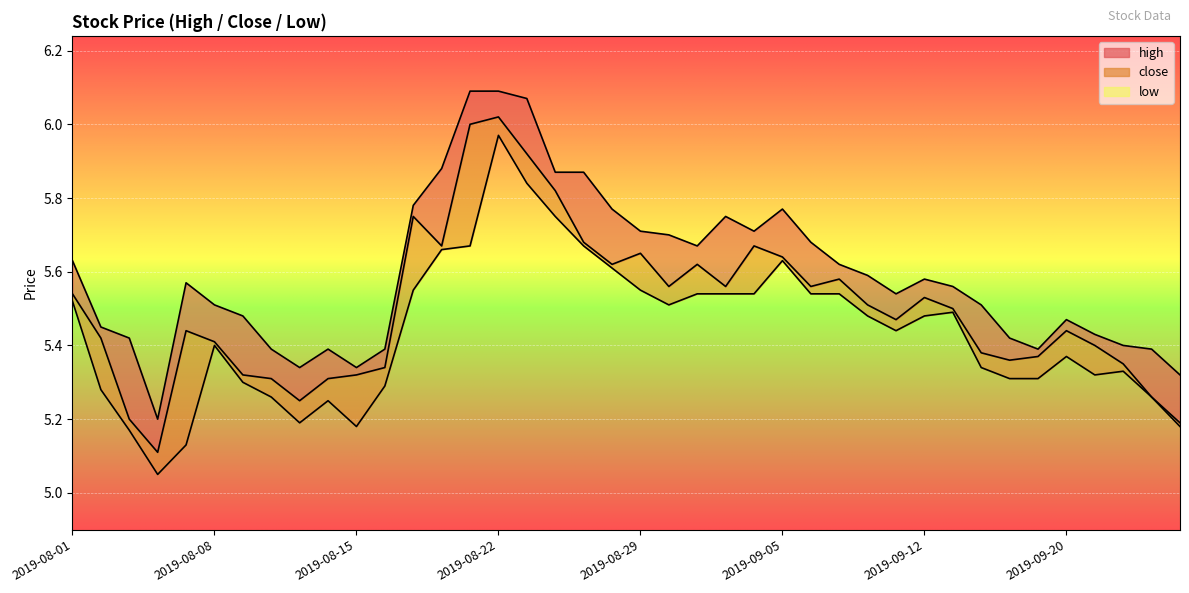

Rank the categories by close value from lowest to highest.

2019-08-06, 2019-09-26, 2019-08-05, 2019-08-13, 2019-09-25, 2019-08-12, 2019-08-14, 2019-08-09, 2019-08-15, 2019-08-16, 2019-09-24, 2019-09-18, 2019-09-19, 2019-09-17, 2019-09-23, 2019-08-08, 2019-08-02, 2019-08-07, 2019-09-20, 2019-09-11, 2019-09-16, 2019-09-10, 2019-09-12, 2019-08-01, 2019-08-30, 2019-09-03, 2019-09-06, 2019-09-09, 2019-08-28, 2019-09-02, 2019-09-05, 2019-08-29, 2019-08-20, 2019-09-04, 2019-08-27, 2019-08-19, 2019-08-26, 2019-08-23, 2019-08-21, 2019-08-22